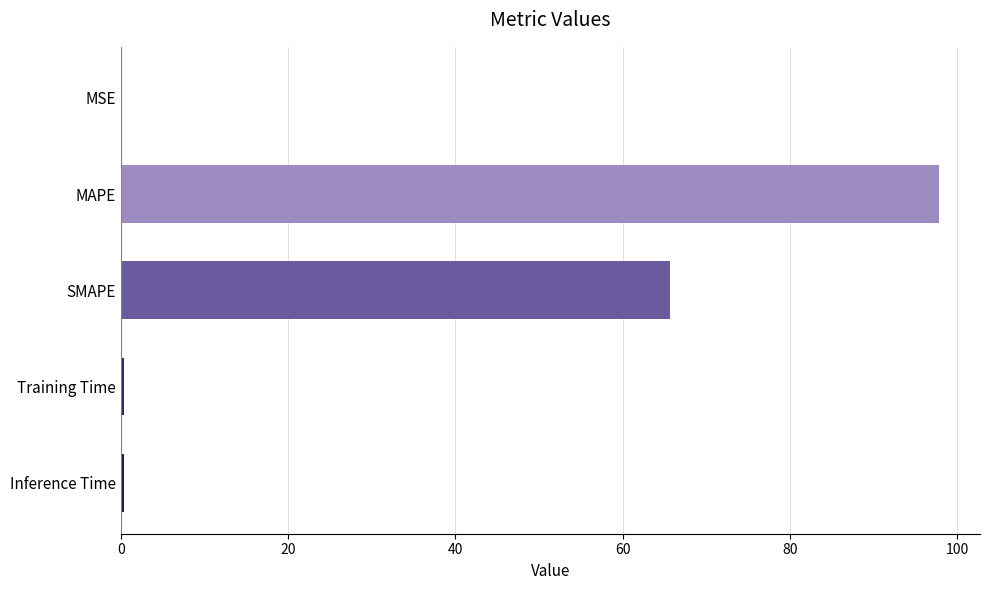

At which category does the chart reach its peak across all series?

MAPE